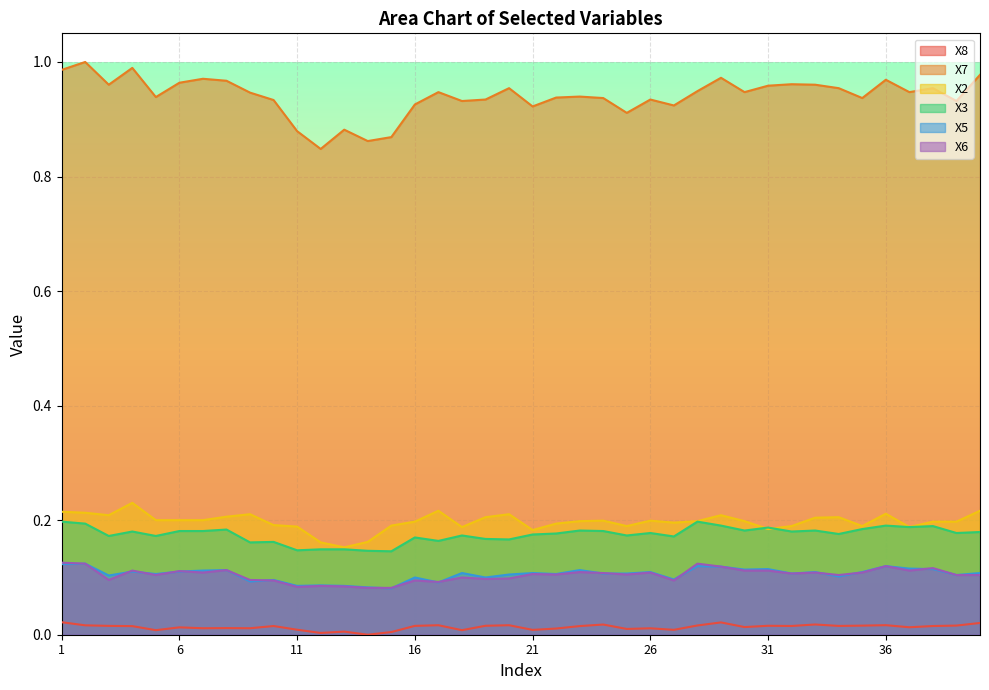

Reading left to right, transcribe all the data shown in this chart.

X8: 1=0.0	2=0.0	3=0.0	4=0.0	5=0.0	6=0.0	7=0.0	8=0.0	9=0.0	10=0.0	11=0.0	12=0.0	13=0.0	14=0.0	15=0.0	16=0.0	17=0.0	18=0.0	19=0.0	20=0.0	21=0.0	22=0.0	23=0.0	24=0.0	25=0.0	26=0.0	27=0.0	28=0.0	29=0.0	30=0.0	31=0.0	32=0.0	33=0.0	34=0.0	35=0.0	36=0.0	37=0.0	38=0.0	39=0.0	40=0.0
X7: 1=1.0	2=1.0	3=1.0	4=1.0	5=0.9	6=1.0	7=1.0	8=1.0	9=0.9	10=0.9	11=0.9	12=0.8	13=0.9	14=0.9	15=0.9	16=0.9	17=0.9	18=0.9	19=0.9	20=1.0	21=0.9	22=0.9	23=0.9	24=0.9	25=0.9	26=0.9	27=0.9	28=0.9	29=1.0	30=0.9	31=1.0	32=1.0	33=1.0	34=1.0	35=0.9	36=1.0	37=0.9	38=1.0	39=0.9	40=1.0
X2: 1=0.2	2=0.2	3=0.2	4=0.2	5=0.2	6=0.2	7=0.2	8=0.2	9=0.2	10=0.2	11=0.2	12=0.2	13=0.2	14=0.2	15=0.2	16=0.2	17=0.2	18=0.2	19=0.2	20=0.2	21=0.2	22=0.2	23=0.2	24=0.2	25=0.2	26=0.2	27=0.2	28=0.2	29=0.2	30=0.2	31=0.2	32=0.2	33=0.2	34=0.2	35=0.2	36=0.2	37=0.2	38=0.2	39=0.2	40=0.2
X3: 1=0.2	2=0.2	3=0.2	4=0.2	5=0.2	6=0.2	7=0.2	8=0.2	9=0.2	10=0.2	11=0.1	12=0.1	13=0.1	14=0.1	15=0.1	16=0.2	17=0.2	18=0.2	19=0.2	20=0.2	21=0.2	22=0.2	23=0.2	24=0.2	25=0.2	26=0.2	27=0.2	28=0.2	29=0.2	30=0.2	31=0.2	32=0.2	33=0.2	34=0.2	35=0.2	36=0.2	37=0.2	38=0.2	39=0.2	40=0.2
X5: 1=0.1	2=0.1	3=0.1	4=0.1	5=0.1	6=0.1	7=0.1	8=0.1	9=0.1	10=0.1	11=0.1	12=0.1	13=0.1	14=0.1	15=0.1	16=0.1	17=0.1	18=0.1	19=0.1	20=0.1	21=0.1	22=0.1	23=0.1	24=0.1	25=0.1	26=0.1	27=0.1	28=0.1	29=0.1	30=0.1	31=0.1	32=0.1	33=0.1	34=0.1	35=0.1	36=0.1	37=0.1	38=0.1	39=0.1	40=0.1
X6: 1=0.1	2=0.1	3=0.1	4=0.1	5=0.1	6=0.1	7=0.1	8=0.1	9=0.1	10=0.1	11=0.1	12=0.1	13=0.1	14=0.1	15=0.1	16=0.1	17=0.1	18=0.1	19=0.1	20=0.1	21=0.1	22=0.1	23=0.1	24=0.1	25=0.1	26=0.1	27=0.1	28=0.1	29=0.1	30=0.1	31=0.1	32=0.1	33=0.1	34=0.1	35=0.1	36=0.1	37=0.1	38=0.1	39=0.1	40=0.1